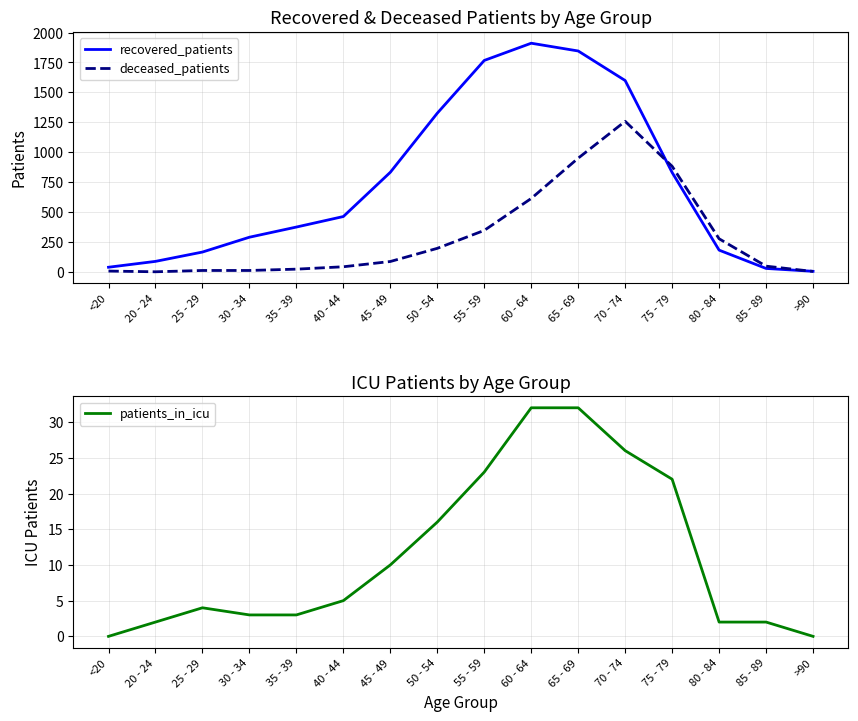

Where is recovered_patients nearest to the value 957?

45 - 49